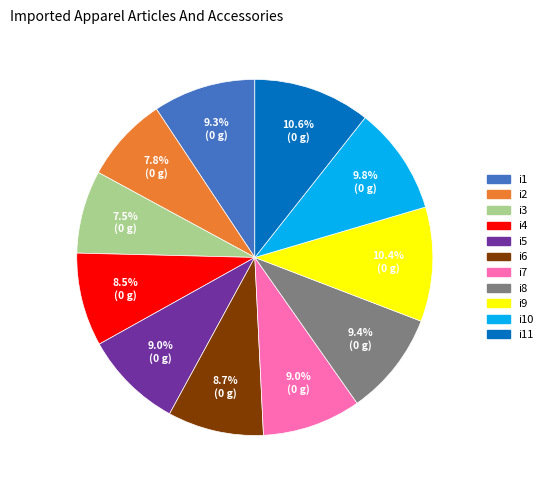

Does any single category account for the majority?

No